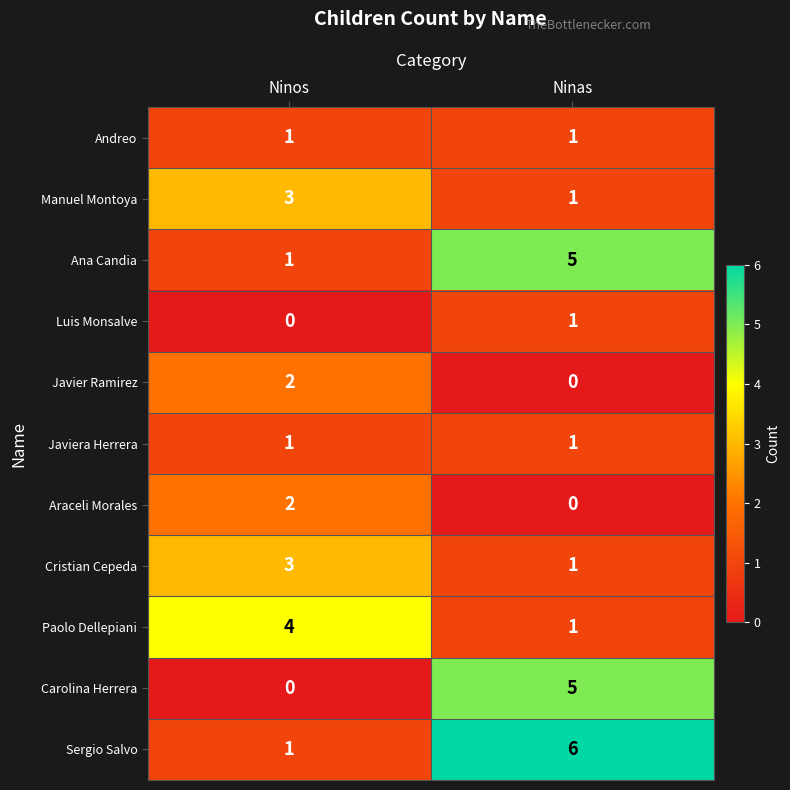

What value does the Sergio Salvo series have at Ninas?

6